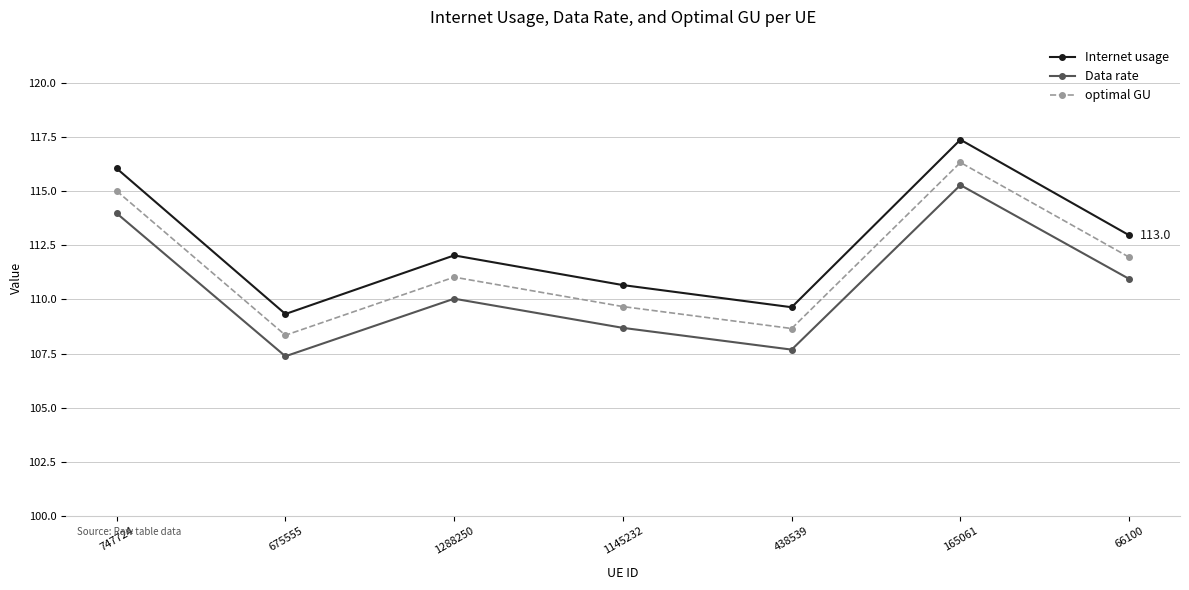

What are all the series names shown in the legend?

Internet usage, Data rate, optimal GU